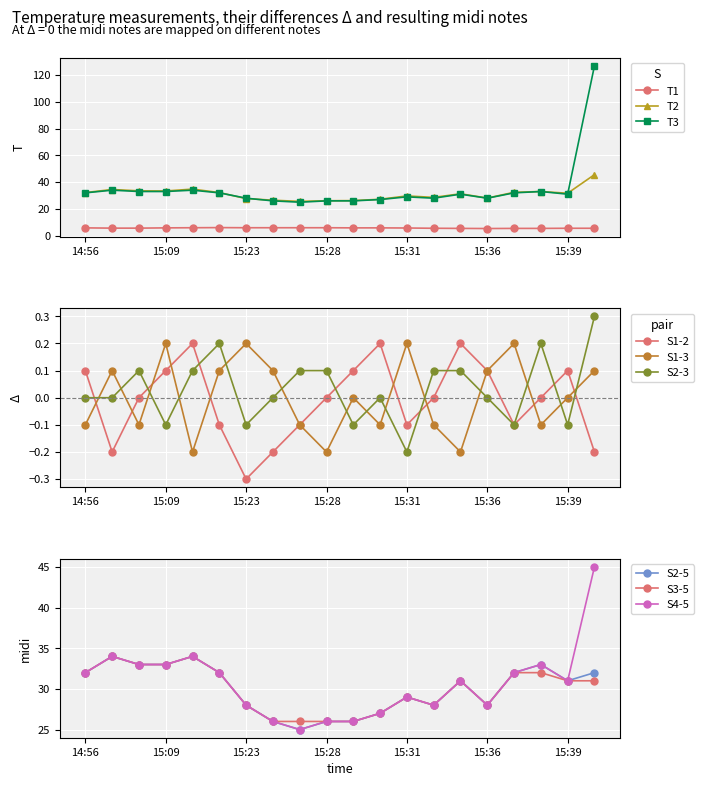

True or false: T1 and T3 intersect in this chart.

False